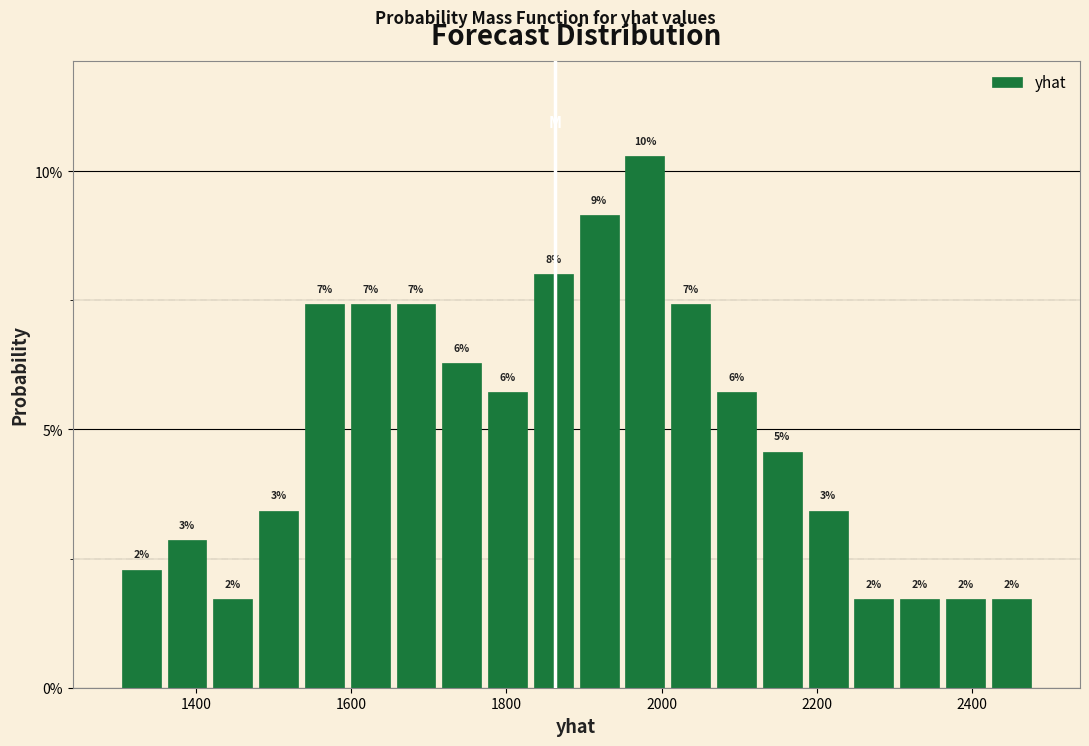

Read against the x-axis, roughly where is the centre of the tallest bar?

1980